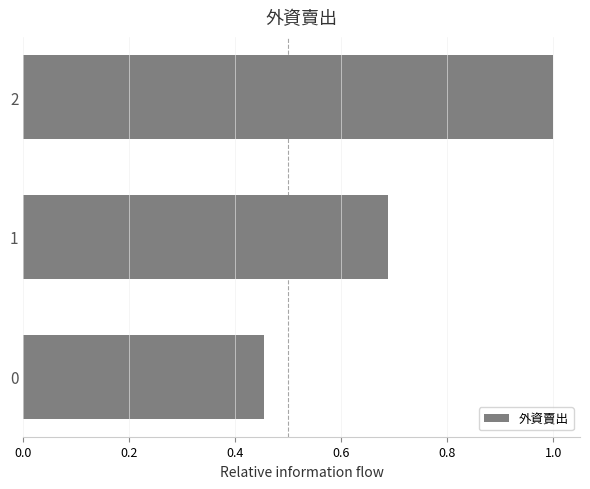

List the labels in order of value, largest first.

2, 1, 0